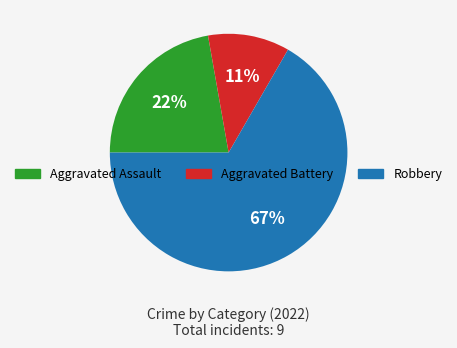

Rank the categories by value from lowest to highest.

Aggravated Battery, Aggravated Assault, Robbery